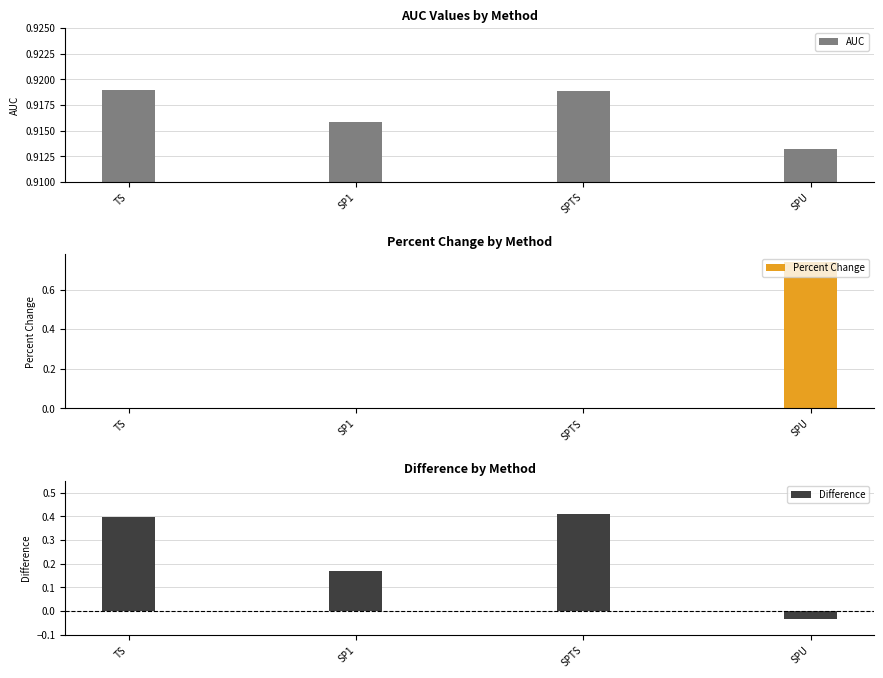

The value of Difference at TS is 0.4. True or false?

True